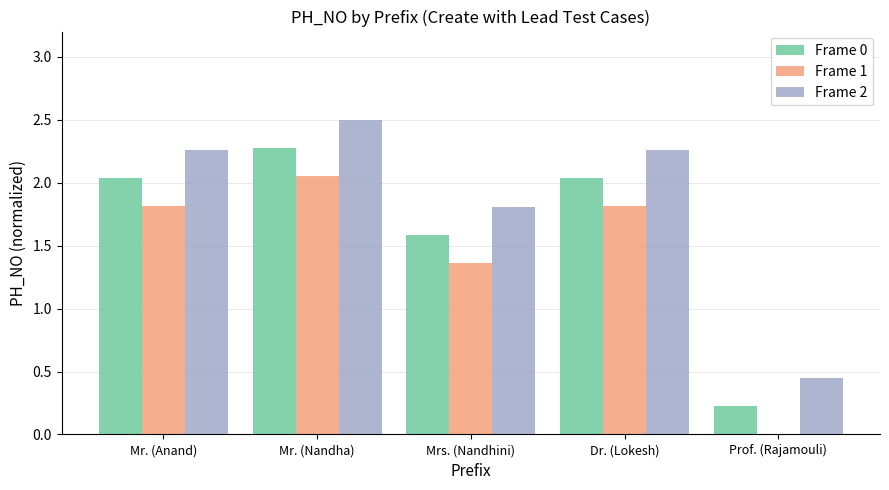

Count the number of categories in the chart.

5